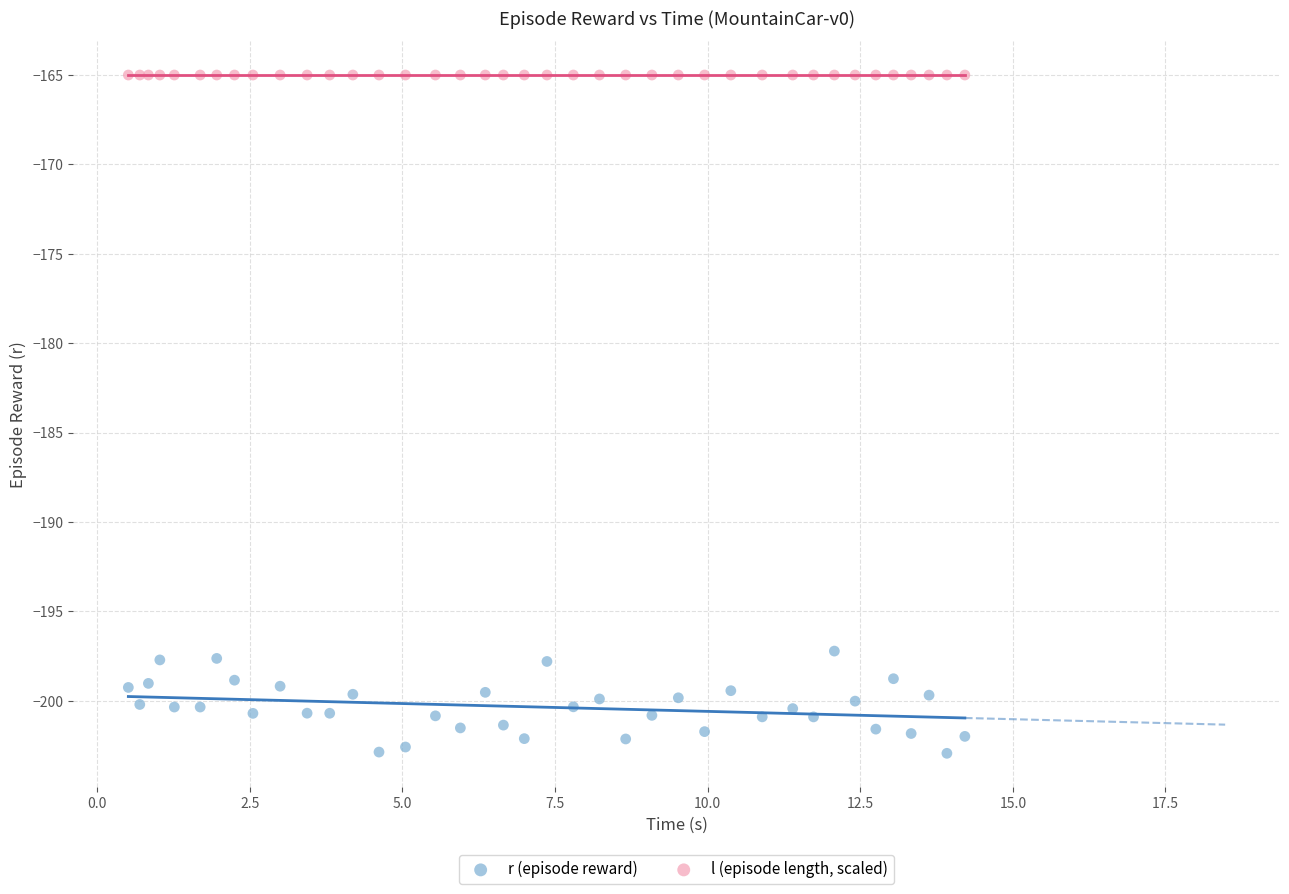

What are all the series names shown in the legend?

r (episode reward), l (episode length, scaled)